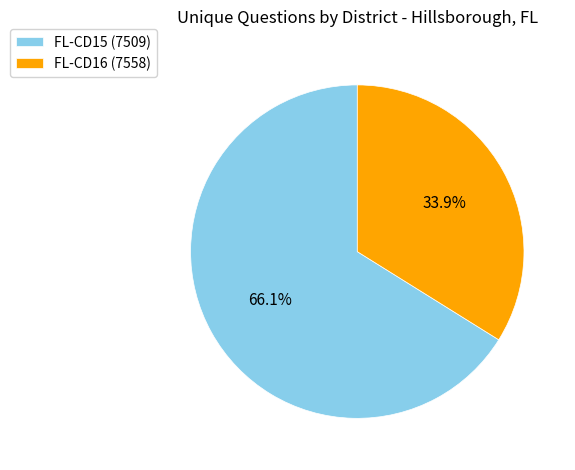

Between FL-CD15 (7509) and FL-CD16 (7558), which is larger?

FL-CD15 (7509)